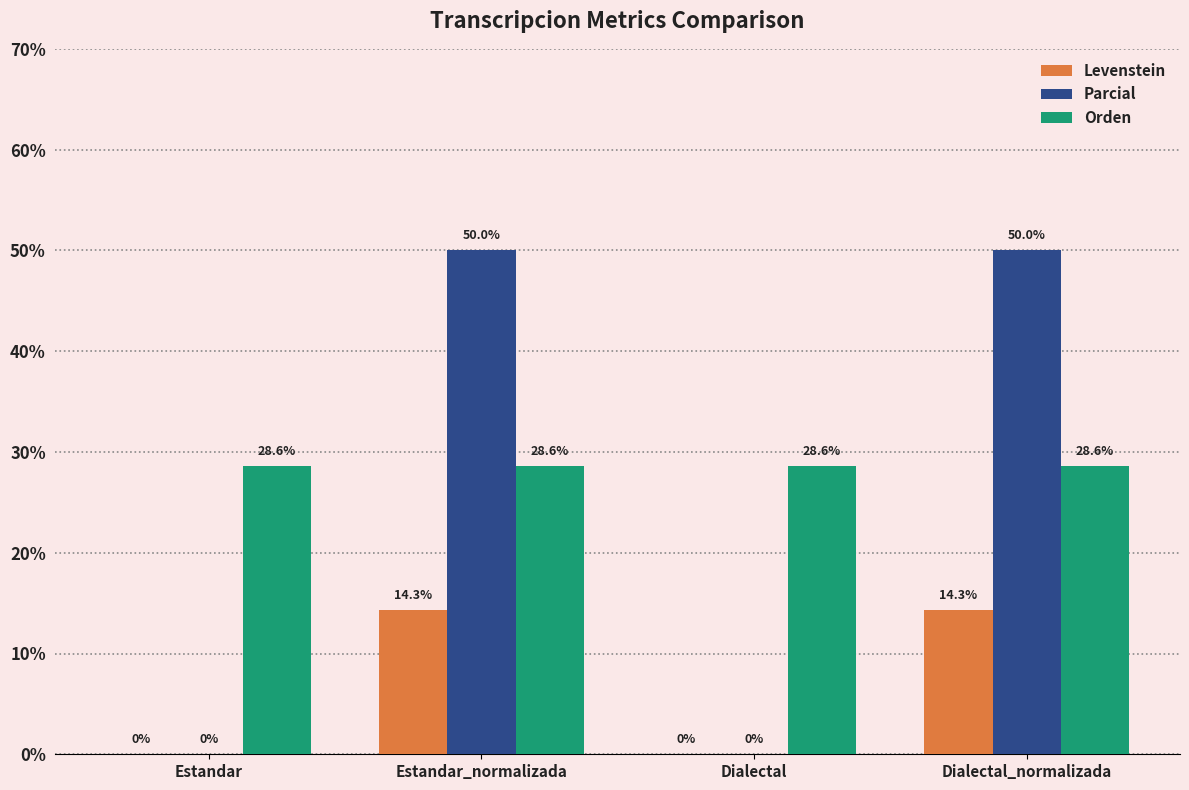

Where does the Levenstein series first go above 14?

Estandar_normalizada